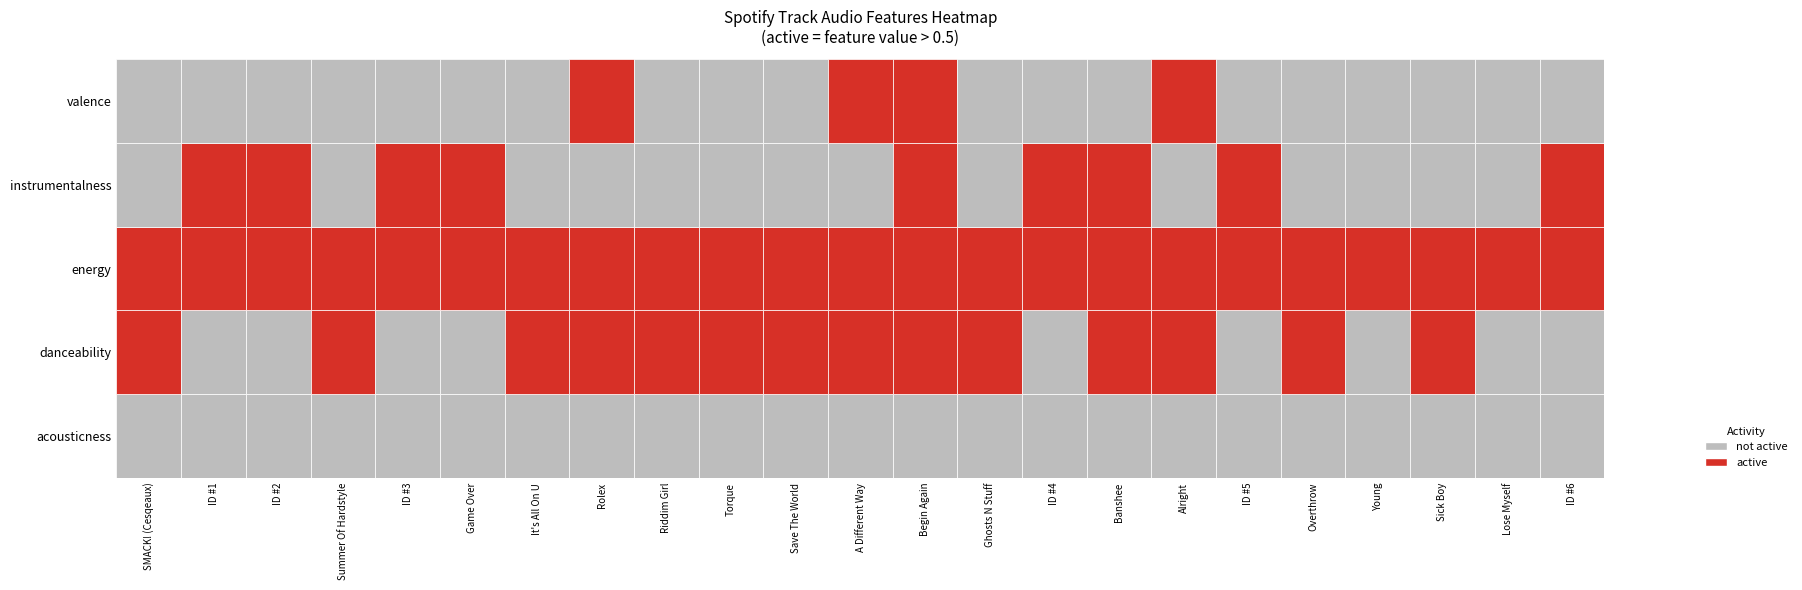

At which label does instrumentalness reach its peak?

Banshee